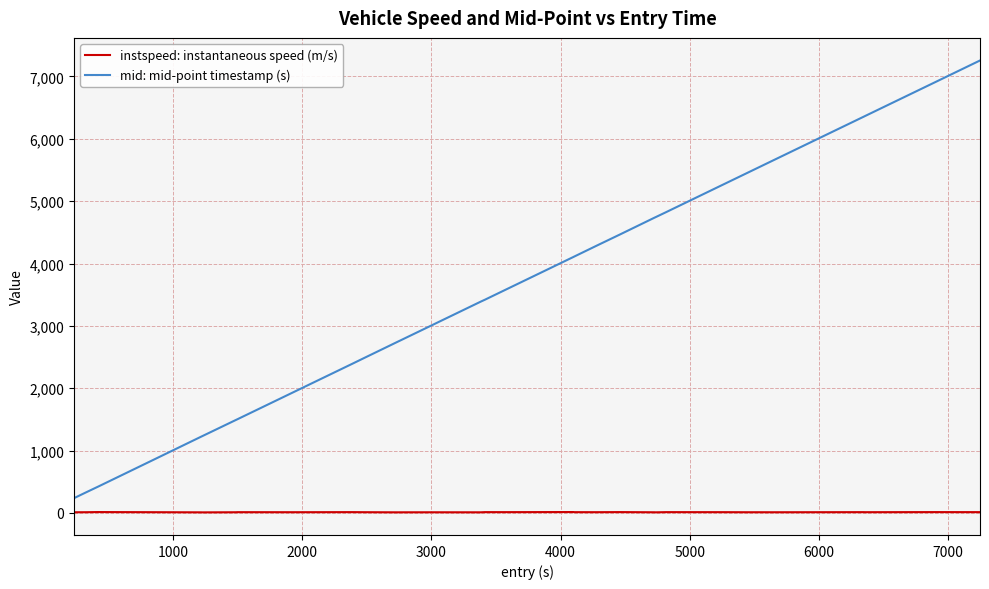

What is the highest value of the mid: mid-point timestamp (s) series?

7256.3